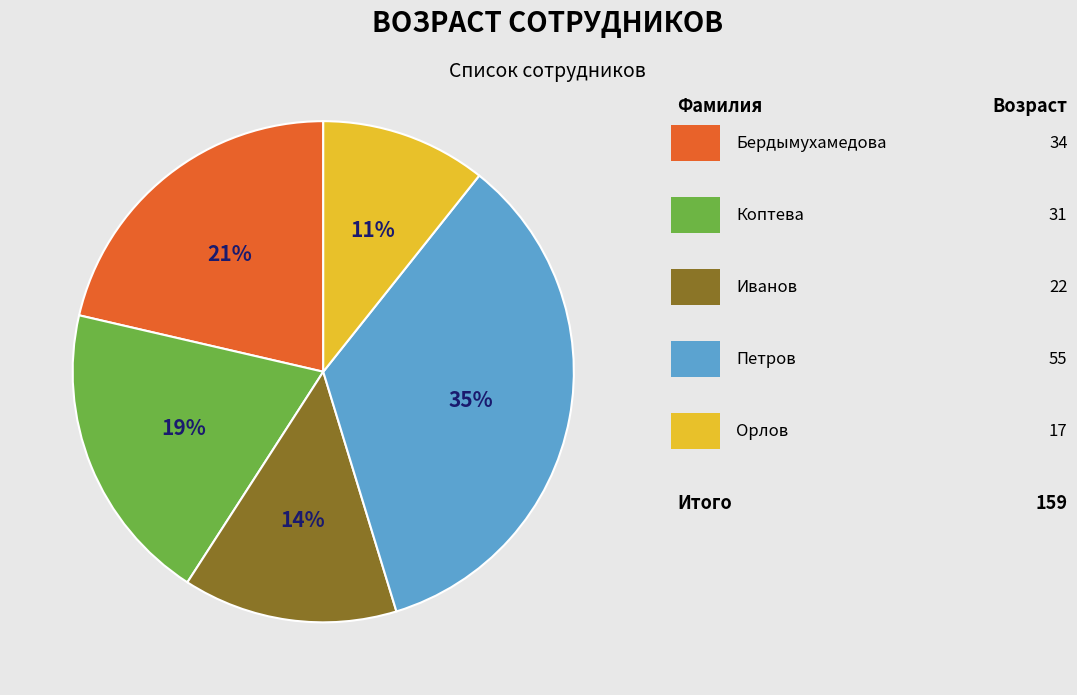

How many segments does this pie chart have?

5